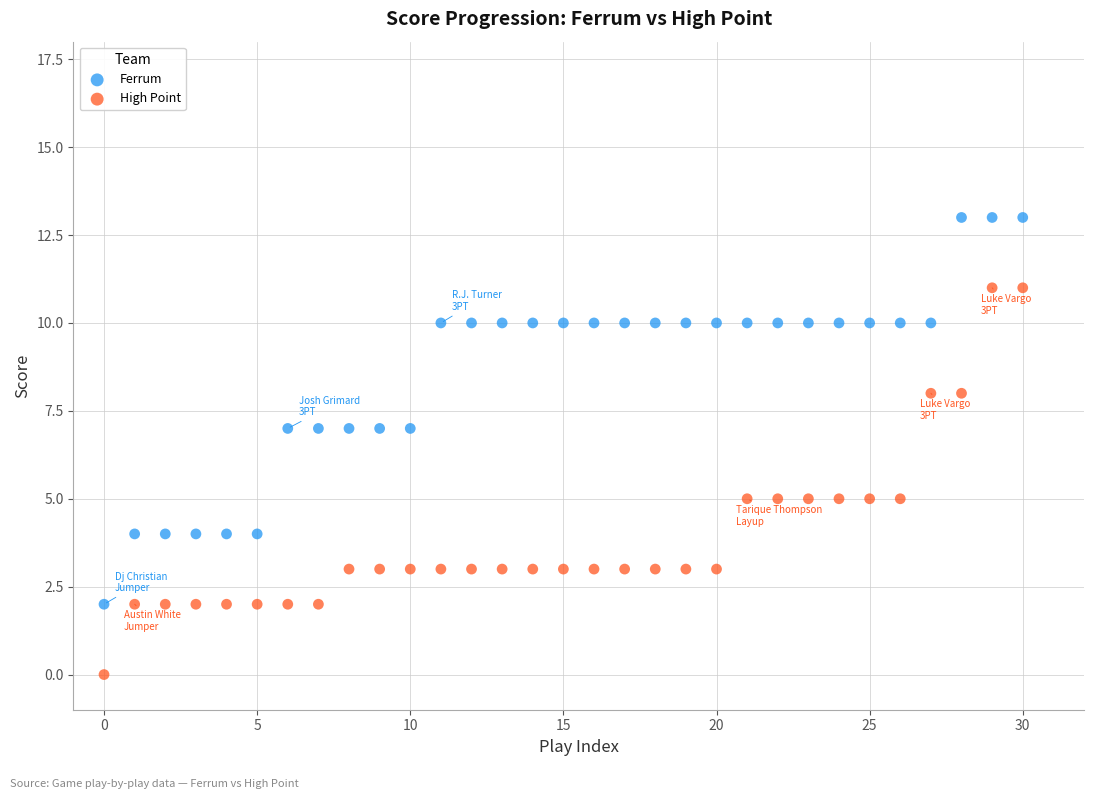

Which series reaches the minimum Y coordinate?

High Point